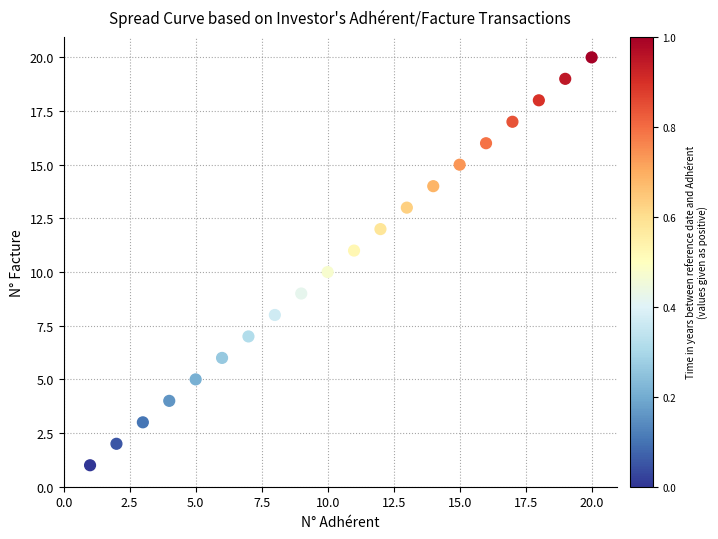

What is the range of Y values (max minus min)?

19